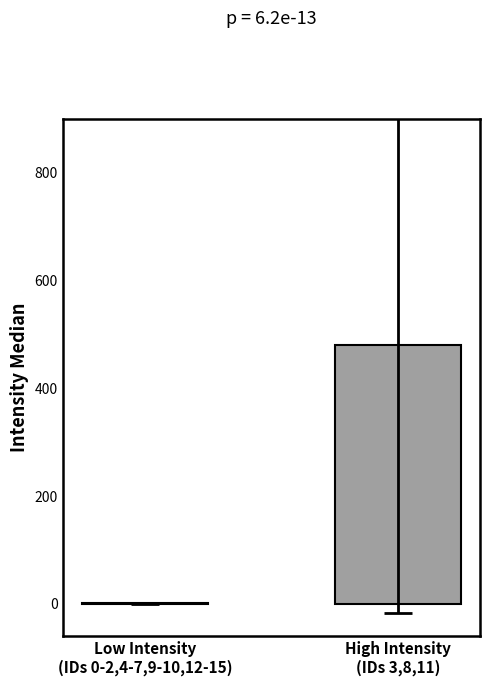

Rank the categories by value from highest to lowest.

High Intensity
(IDs 3,8,11), Low Intensity
(IDs 0-2,4-7,9-10,12-15)